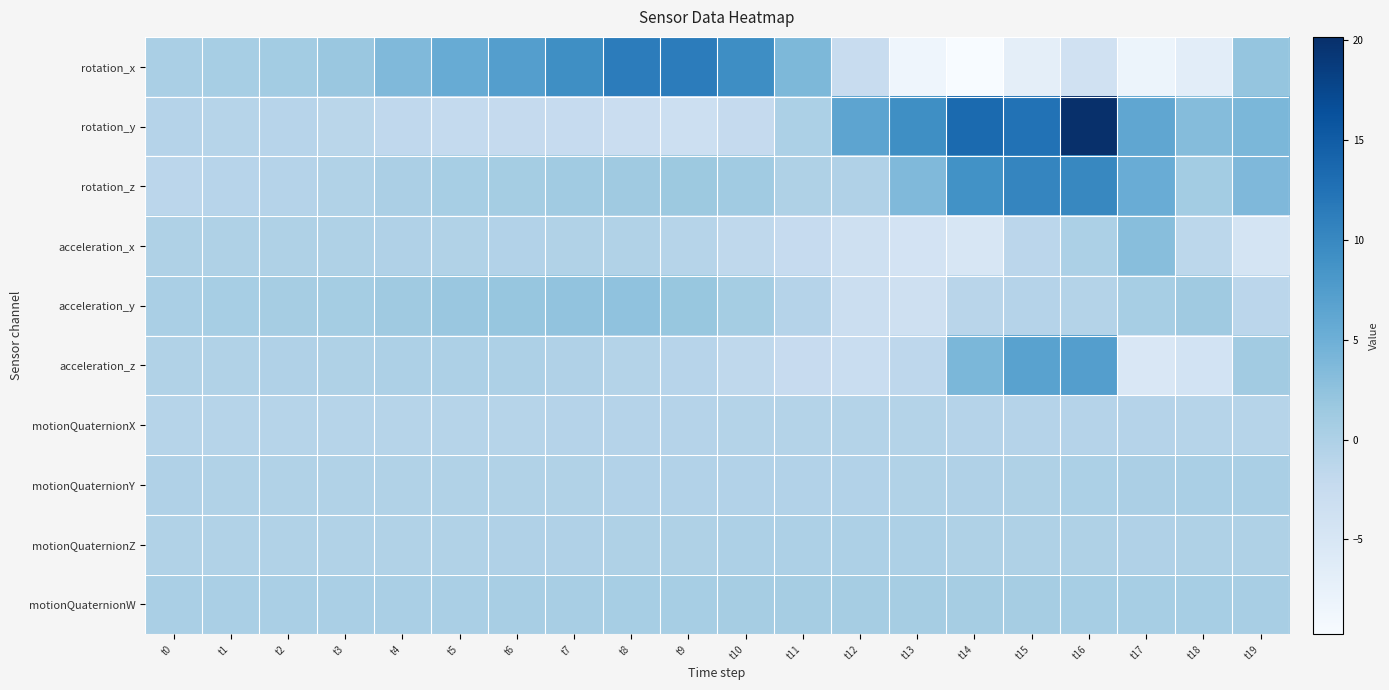

Reading left to right, what are all the values shown in this chart?

rotation_x: t0=0.3	t1=0.6	t2=0.9	t3=1.7	t4=3.6	t5=5.5	t6=7.3	t7=9.3	t8=11.3	t9=11.4	t10=9.3	t11=3.9	t12=-2.5	t13=-8.4	t14=-9.8	t15=-6.9	t16=-3.9	t17=-8.2	t18=-6.7	t19=2.1
rotation_y: t0=-0.7	t1=-0.8	t2=-1.0	t3=-1.2	t4=-1.7	t5=-2.1	t6=-2.3	t7=-2.4	t8=-3.0	t9=-3.2	t10=-2.2	t11=0.1	t12=6.5	t13=9.2	t14=13.5	t15=12.5	t16=20.2	t17=6.2	t18=3.3	t19=4.0
rotation_z: t0=-1.2	t1=-0.9	t2=-0.6	t3=-0.3	t4=0.3	t5=0.6	t6=0.9	t7=1.1	t8=1.3	t9=1.5	t10=1.1	t11=-0.2	t12=-0.3	t13=3.6	t14=8.9	t15=10.3	t16=10.1	t17=5.4	t18=0.9	t19=3.8
acceleration_x: t0=-0.1	t1=-0.2	t2=-0.1	t3=-0.2	t4=-0.2	t5=-0.4	t6=-0.5	t7=-0.4	t8=-0.4	t9=-0.9	t10=-1.6	t11=-2.4	t12=-3.6	t13=-4.3	t14=-4.9	t15=-1.3	t16=0.1	t17=3.1	t18=-1.4	t19=-4.5
acceleration_y: t0=0.4	t1=0.6	t2=0.7	t3=0.9	t4=1.3	t5=1.8	t6=1.9	t7=2.3	t8=2.5	t9=1.9	t10=0.8	t11=-0.7	t12=-3.1	t13=-3.5	t14=-1.1	t15=-0.7	t16=-0.6	t17=0.6	t18=1.3	t19=-1.3
acceleration_z: t0=-0.3	t1=-0.3	t2=-0.2	t3=-0.1	t4=-0.0	t5=0.1	t6=0.0	t7=-0.2	t8=-0.6	t9=-0.9	t10=-1.6	t11=-2.5	t12=-2.8	t13=-1.5	t14=4.0	t15=6.8	t16=7.3	t17=-5.3	t18=-4.2	t19=1.0
motionQuaternionX: t0=-0.8	t1=-0.8	t2=-0.8	t3=-0.8	t4=-0.8	t5=-0.8	t6=-0.8	t7=-0.8	t8=-0.7	t9=-0.7	t10=-0.6	t11=-0.5	t12=-0.5	t13=-0.6	t14=-0.7	t15=-0.7	t16=-0.7	t17=-0.7	t18=-0.8	t19=-0.8
motionQuaternionY: t0=-0.3	t1=-0.3	t2=-0.3	t3=-0.3	t4=-0.3	t5=-0.4	t6=-0.4	t7=-0.4	t8=-0.4	t9=-0.4	t10=-0.5	t11=-0.5	t12=-0.4	t13=-0.4	t14=-0.2	t15=-0.1	t16=0.1	t17=0.2	t18=0.3	t19=0.4
motionQuaternionZ: t0=-0.4	t1=-0.4	t2=-0.4	t3=-0.4	t4=-0.3	t5=-0.3	t6=-0.3	t7=-0.2	t8=-0.1	t9=-0.1	t10=0.0	t11=0.1	t12=0.0	t13=-0.0	t14=-0.1	t15=-0.1	t16=-0.2	t17=-0.2	t18=-0.2	t19=-0.2
motionQuaternionW: t0=0.3	t1=0.3	t2=0.3	t3=0.3	t4=0.3	t5=0.4	t6=0.4	t7=0.5	t8=0.5	t9=0.6	t10=0.7	t11=0.7	t12=0.7	t13=0.7	t14=0.7	t15=0.7	t16=0.6	t17=0.6	t18=0.5	t19=0.5